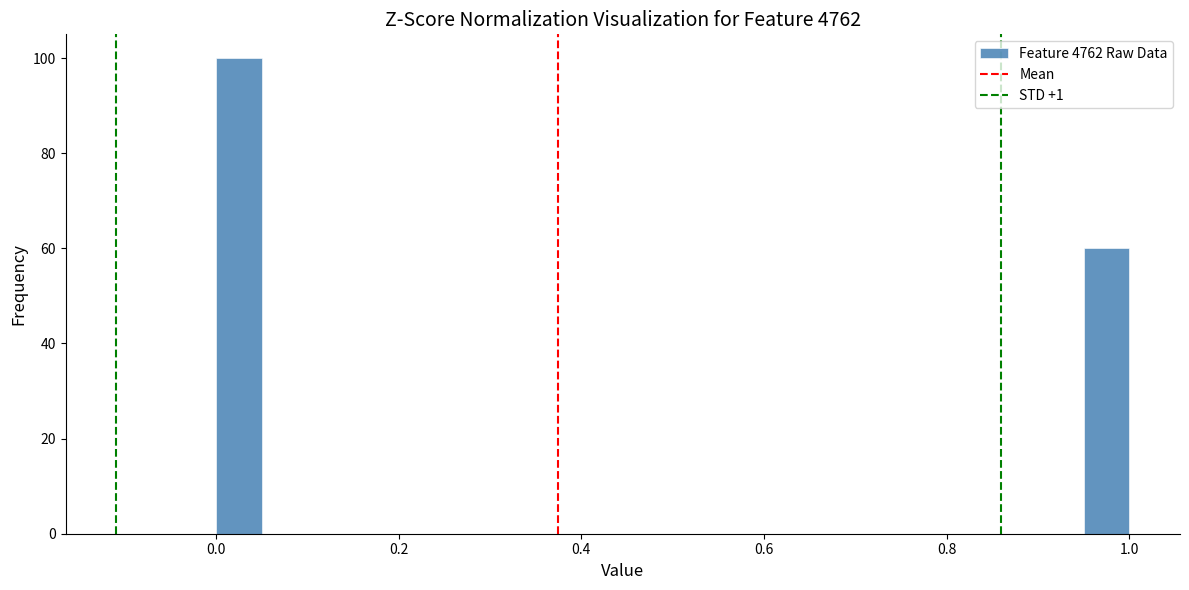

Around what value on the x-axis is the tallest bar? Give the approximate position of its centre, as read against the axis.

0.02